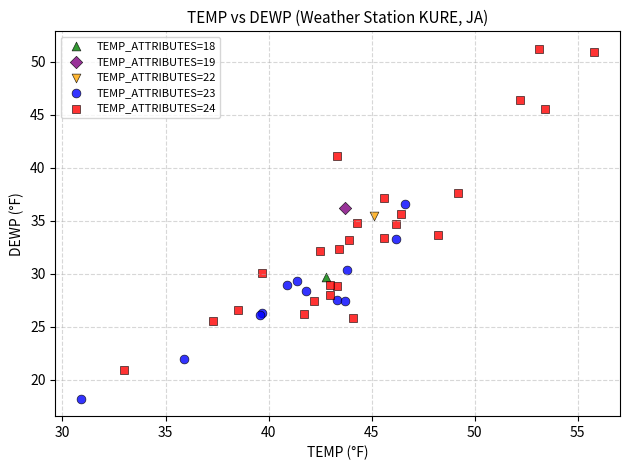

What are all the series names shown in the legend?

TEMP_ATTRIBUTES=18, TEMP_ATTRIBUTES=19, TEMP_ATTRIBUTES=22, TEMP_ATTRIBUTES=23, TEMP_ATTRIBUTES=24